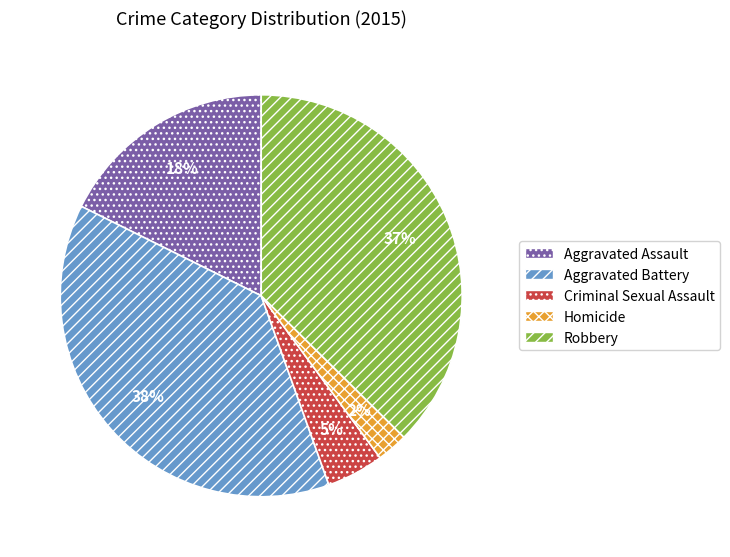

Is there a majority slice in this chart?

No